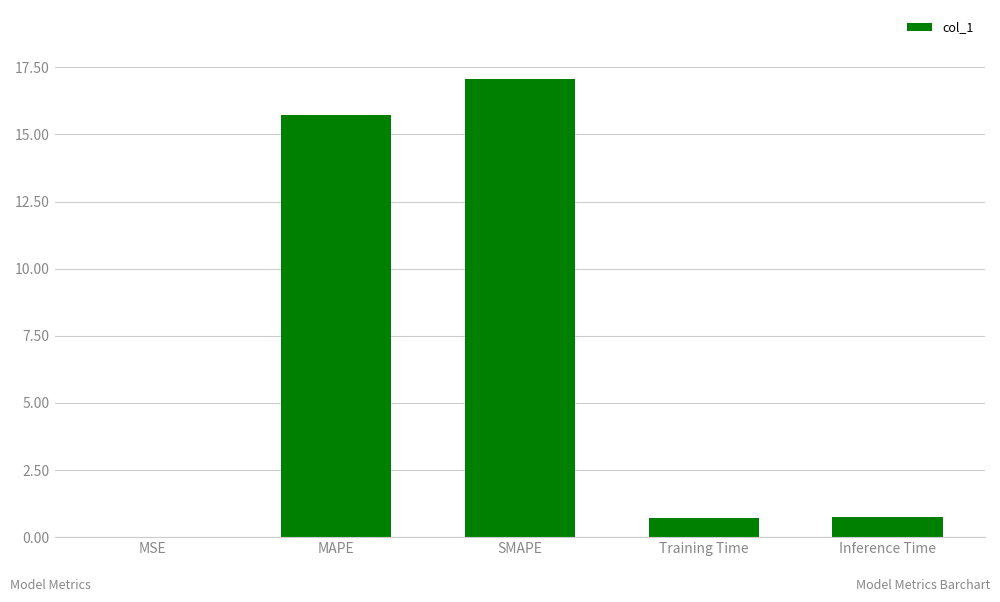

The chart shows a value of 0.7 at Training Time. True or false?

True